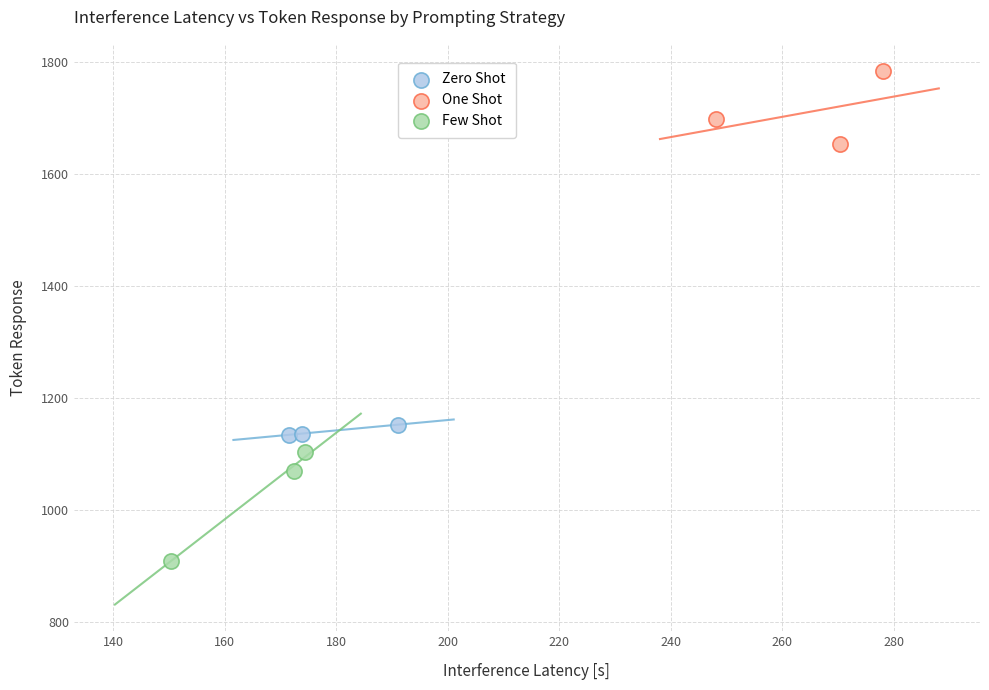

Which series has the widest spread of Y values?

Few Shot